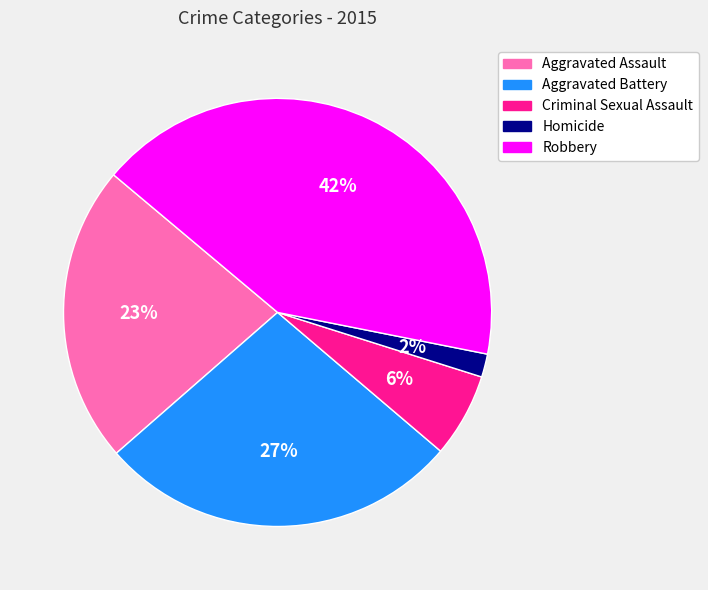

Between Criminal Sexual Assault and Robbery, which is larger?

Robbery